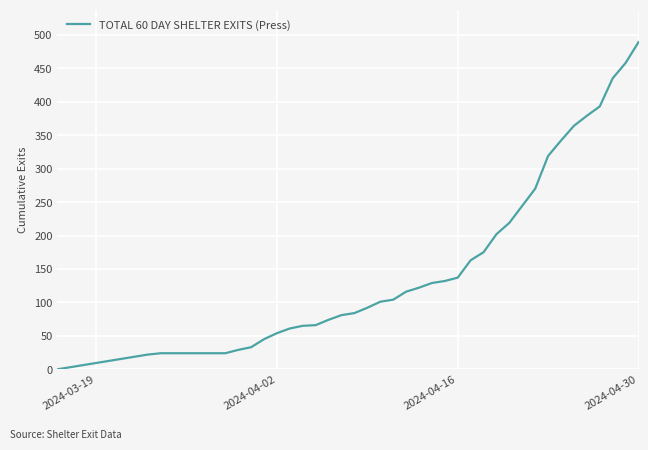

What is the difference between the maximum and minimum values?

489